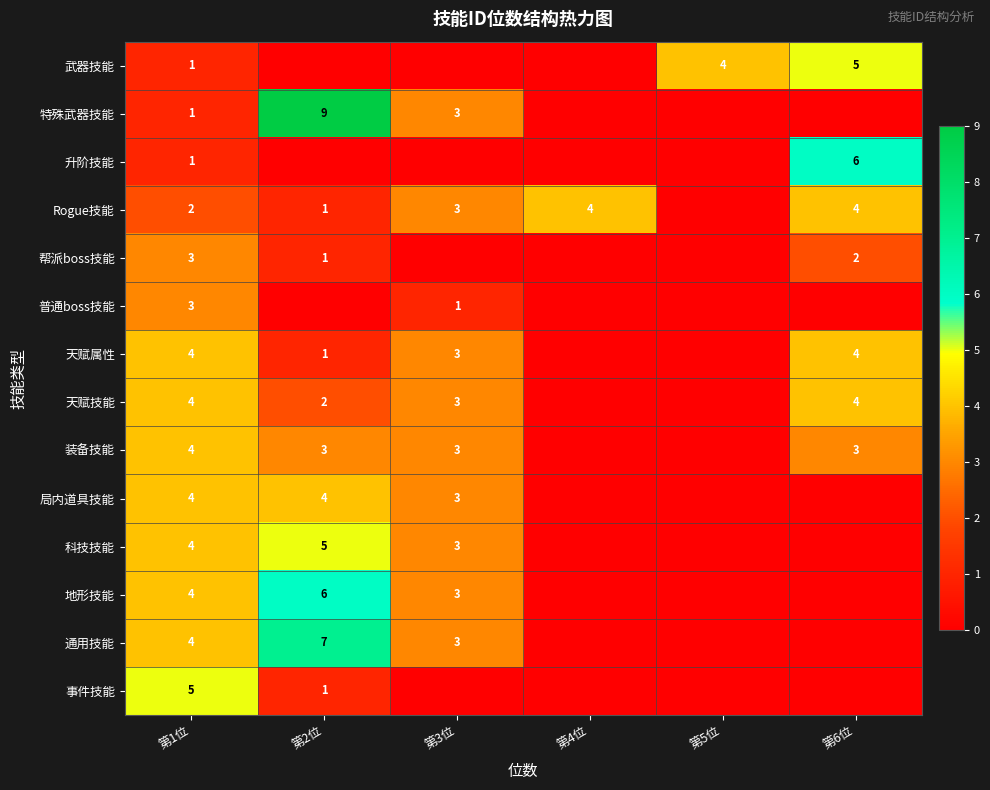

Is the value of 事件技能 at 第2位 greater than the value of 武器技能 at 第6位?

No